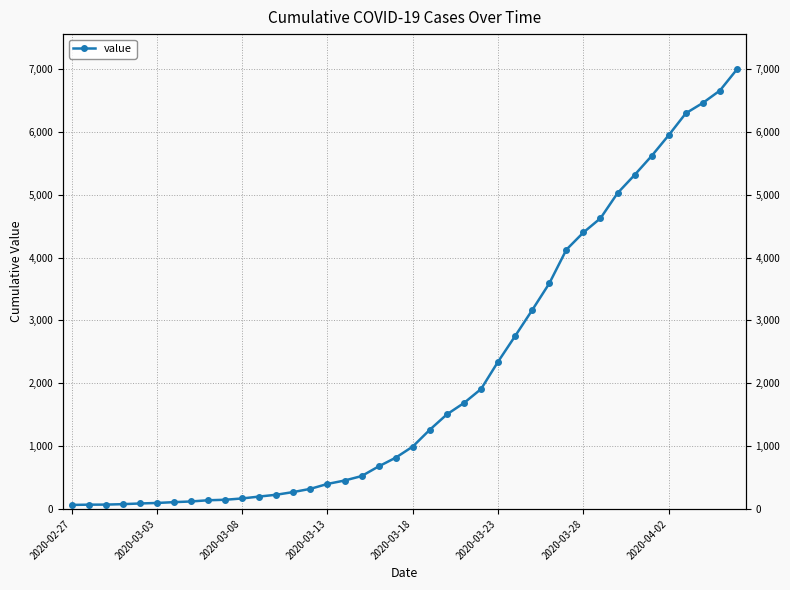

Is it true that the value at 14 is 550?

False